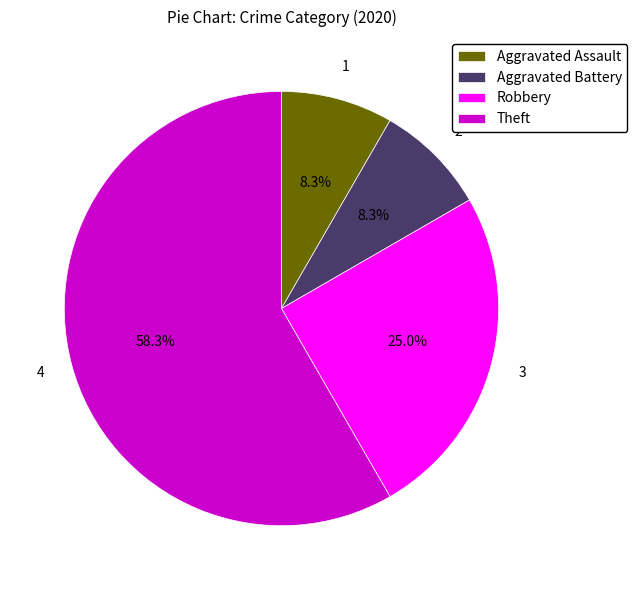

To the nearest percent, what is the difference between the largest and smallest slice percentages?

50%